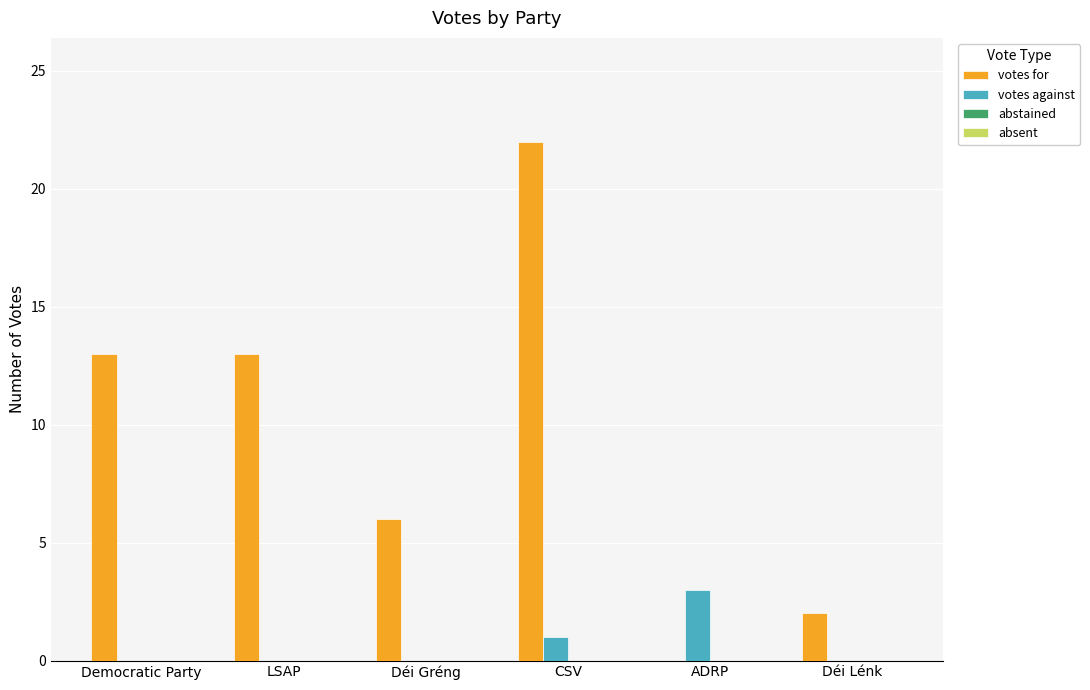

What value does the votes for series have at Déi Gréng?

6